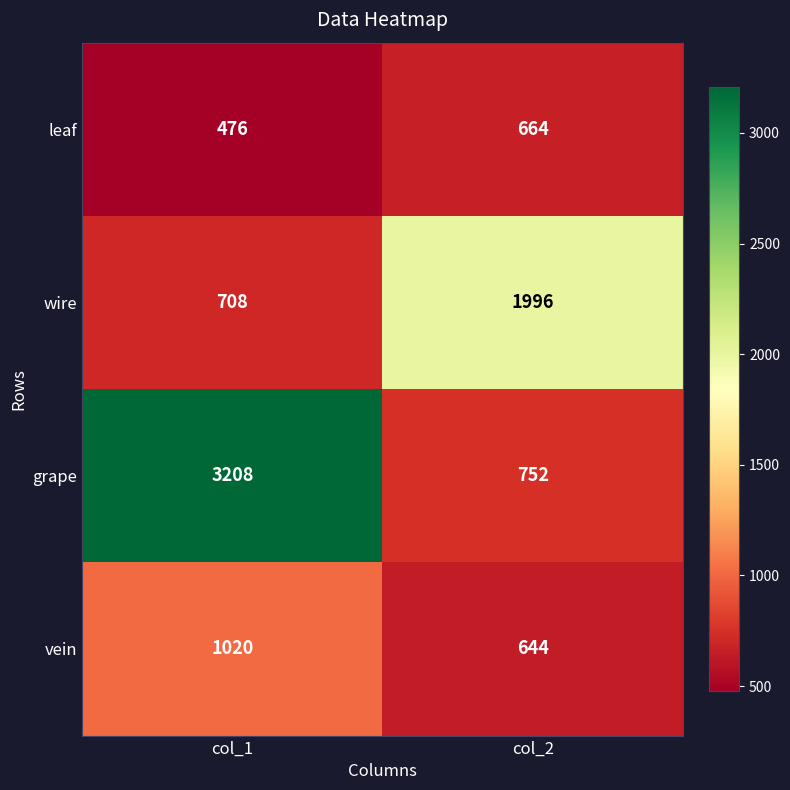

What is the minimum value shown in the chart?

476